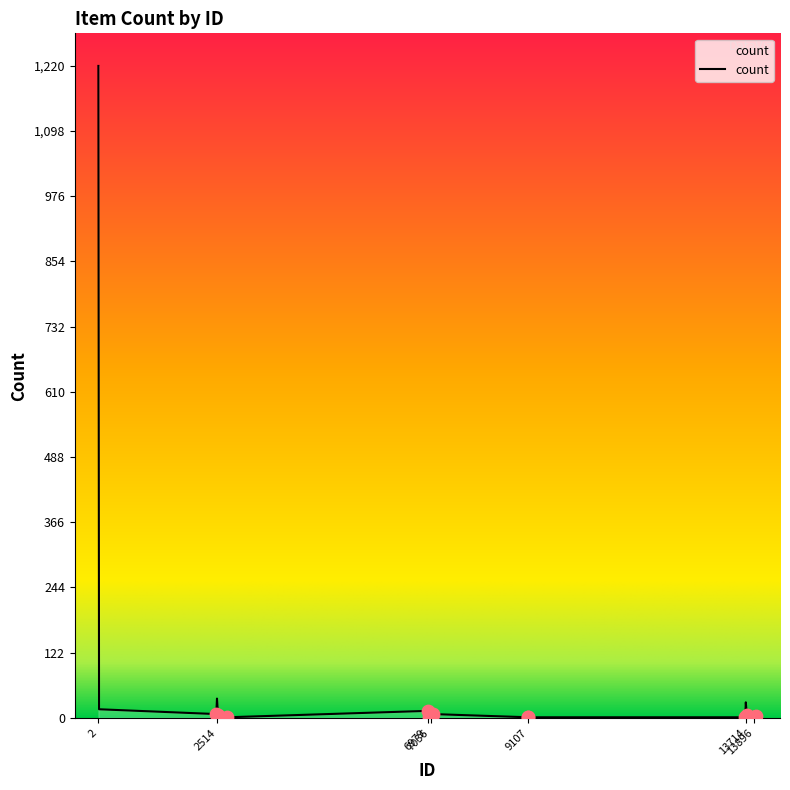

What is the greatest value displayed?

1220